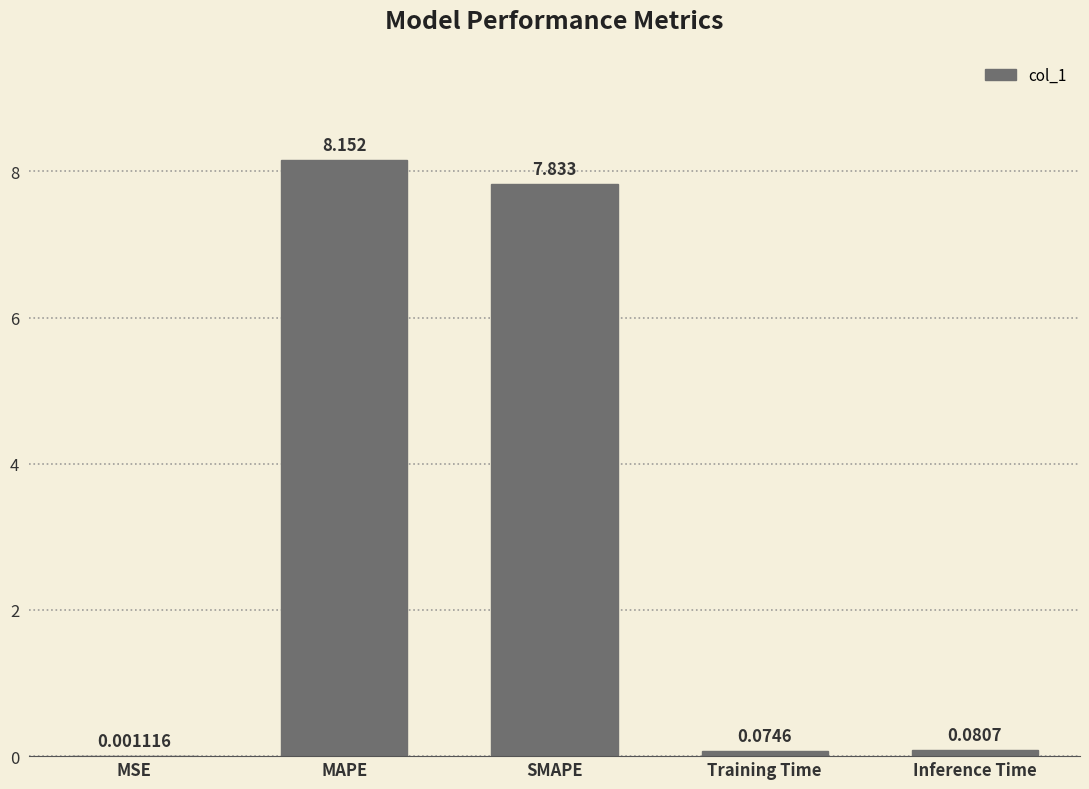

Are the bars horizontal?

No